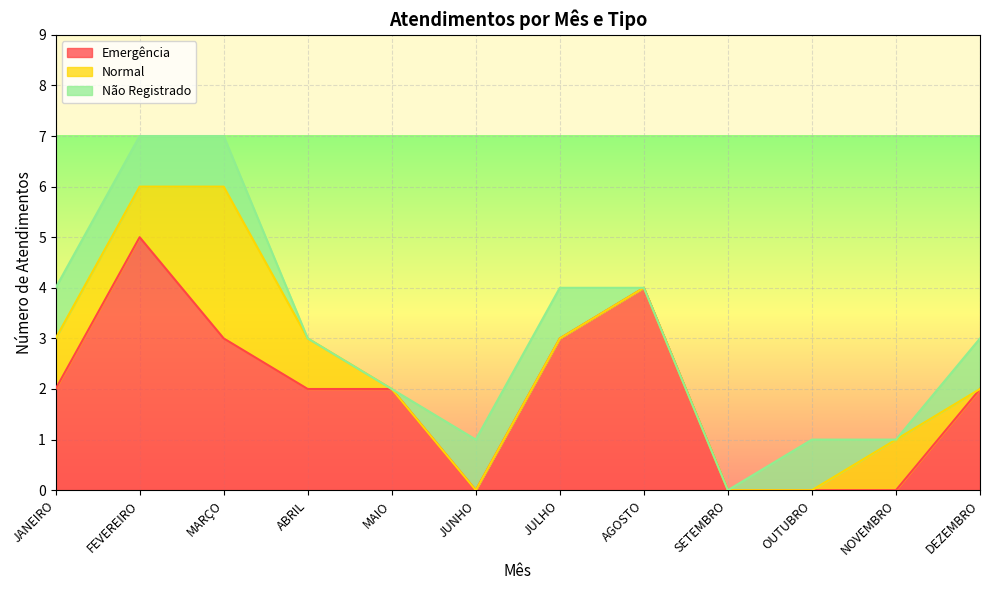

What value does the Emergência series have at JULHO?

3